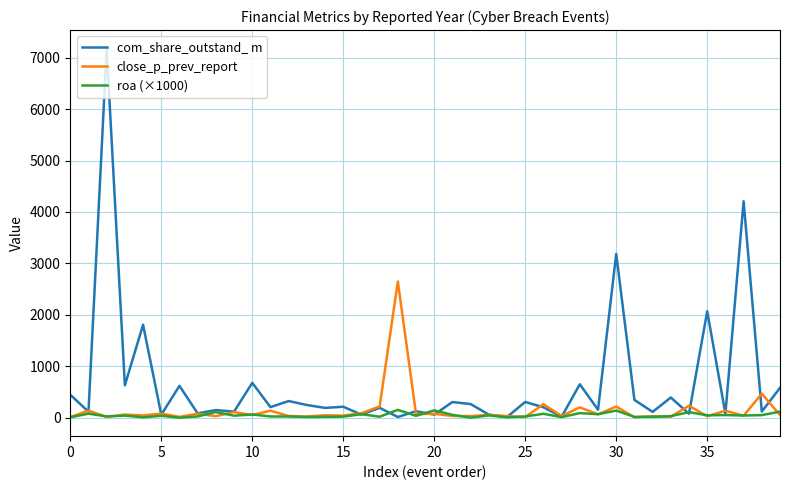

Which series has the largest range (max minus min)?

com_share_outstand_ m